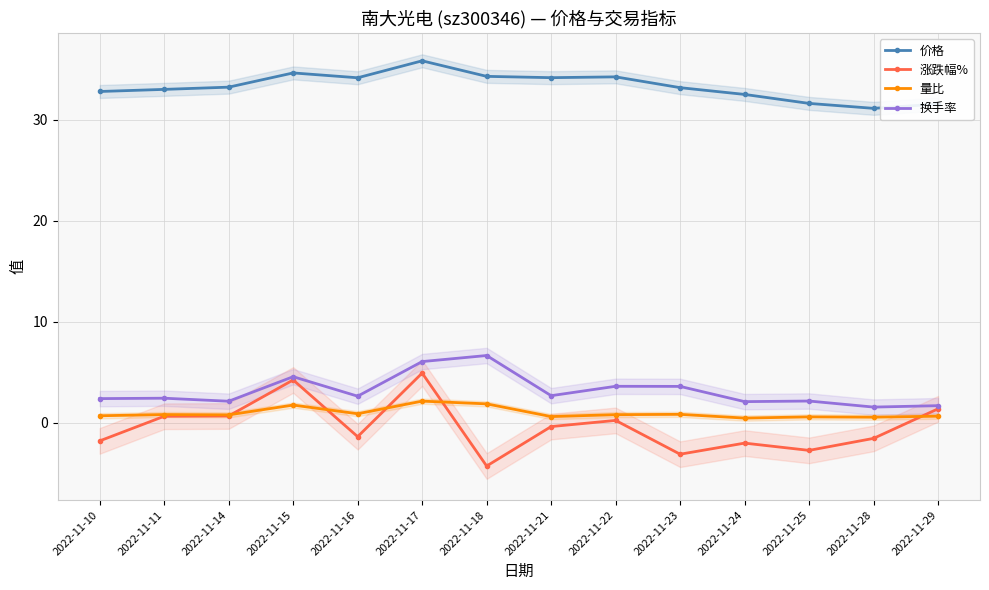

At which category does the chart reach its peak across all series?

2022-11-17